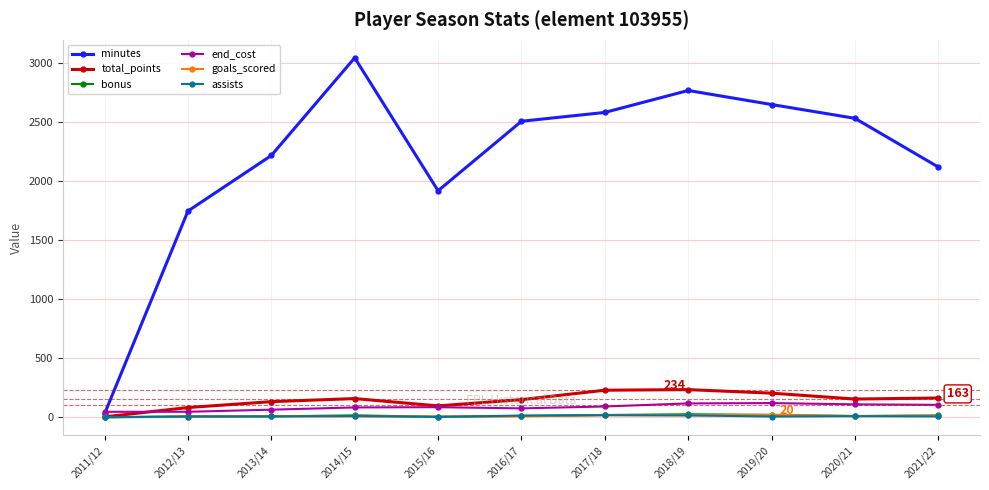

What is the spread (max minus min) of values at 2020/21?

2525